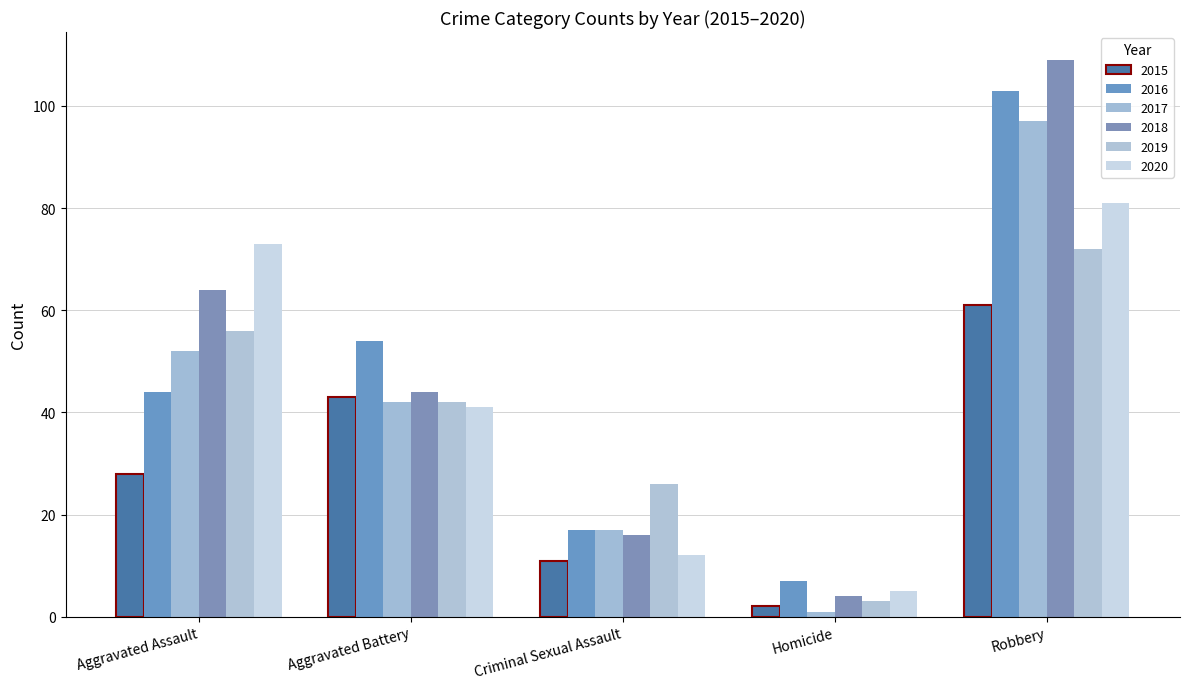

Count the number of data series in this chart.

6